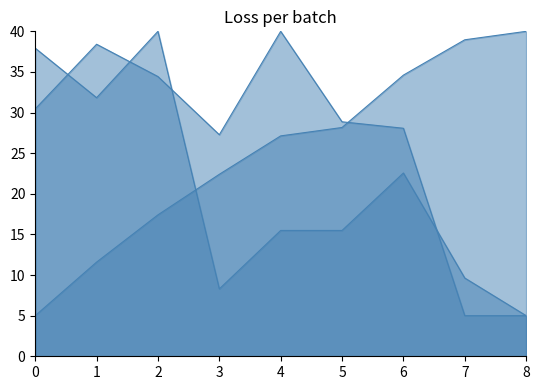

What is the sum of all LENGTH values?

237.5